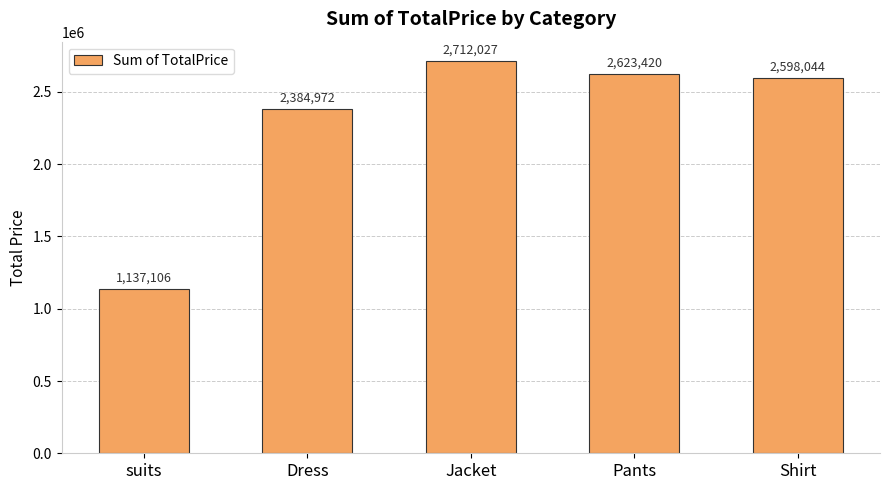

Read the value at Jacket.

2712027.0